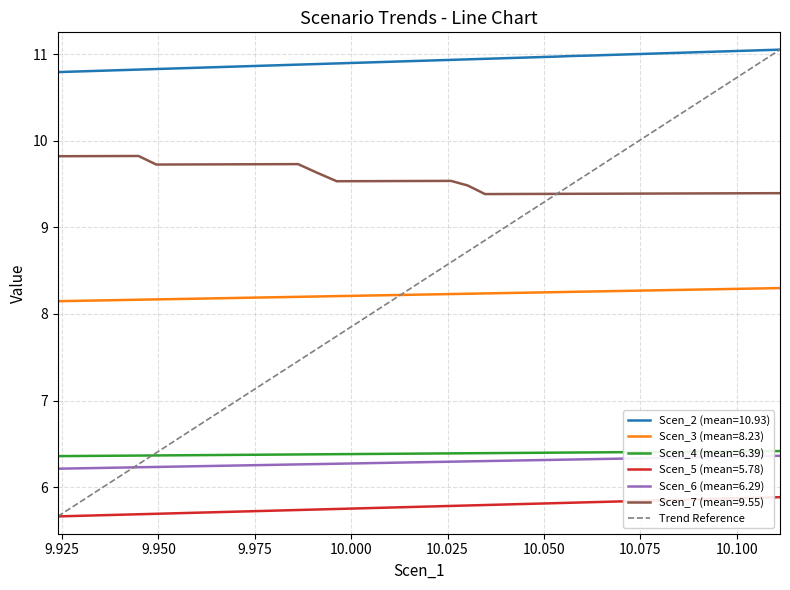

True or false: Scen_7 and Scen_3 cross at least once.

False